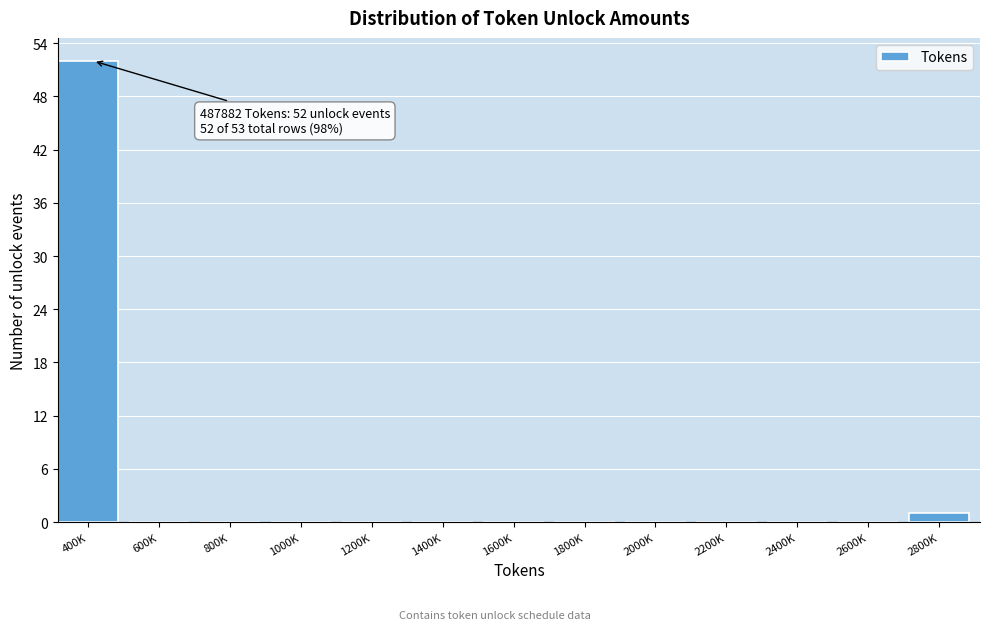

Reading left to right, list all the values displayed in this chart.

400K=52	600K=0	800K=0	1000K=0	1200K=0	1400K=0	1600K=0	1800K=0	2000K=0	2200K=0	2400K=0	2600K=0	2800K=1